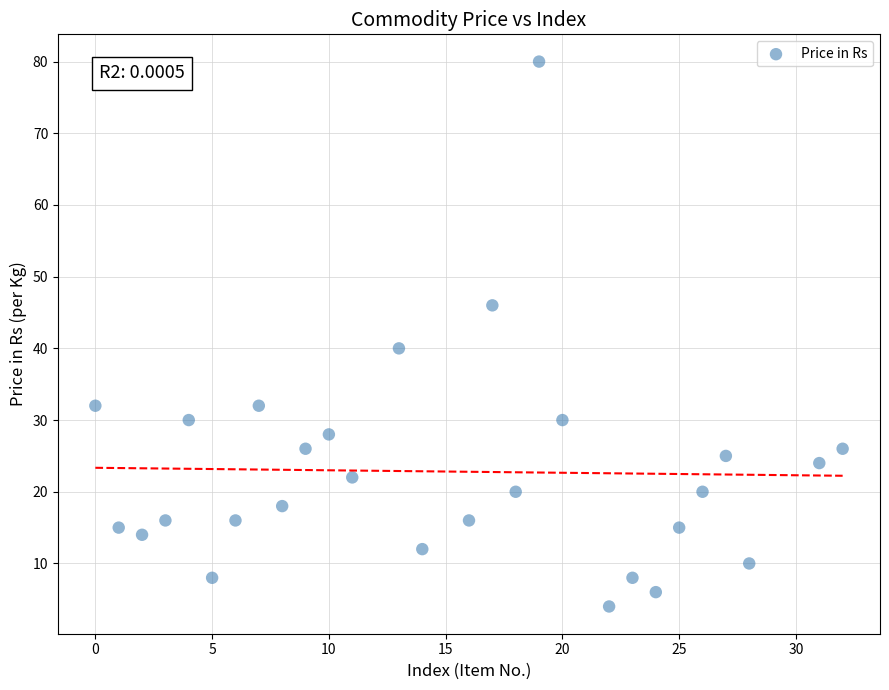

What Y value in the scatter plot is closest to 42?

40